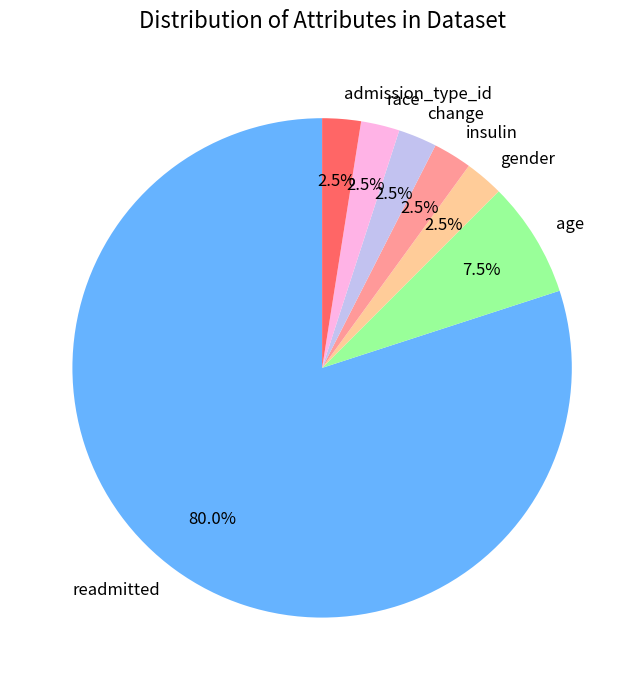

What is the ratio of the value at age to the value at readmitted?

0.1